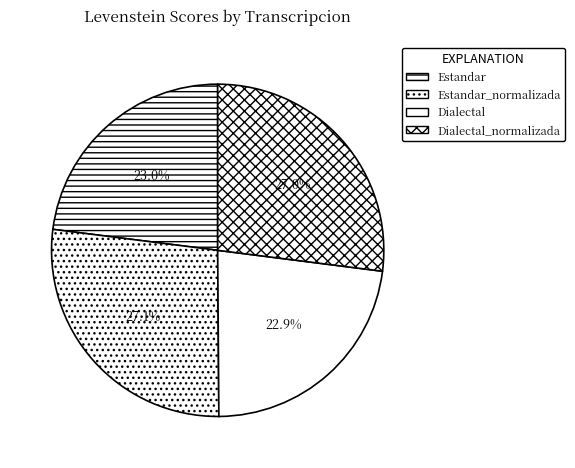

What is the ratio of the value at Dialectal_normalizada to the value at Dialectal?

1.2